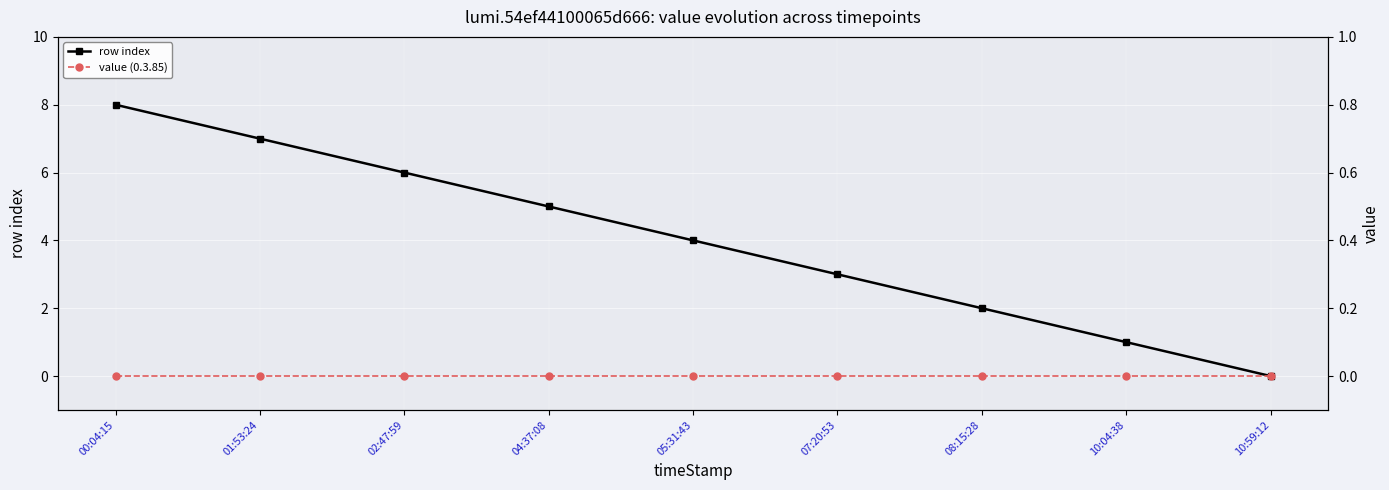

The value (0.3.85) series shows 0 at 07:20:53. True or false?

True